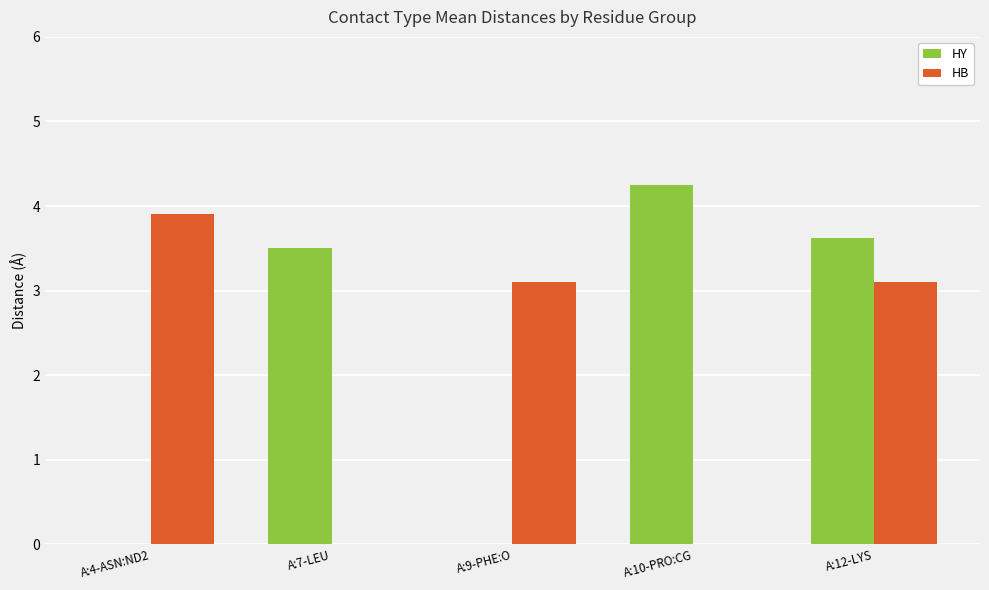

How many series are shown in this chart?

2